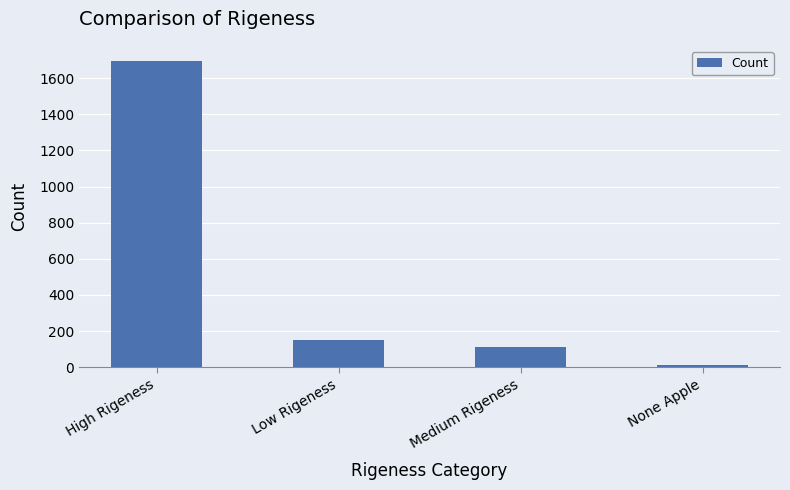

What is the approximate value at Medium Rigeness, to the nearest 100?

100